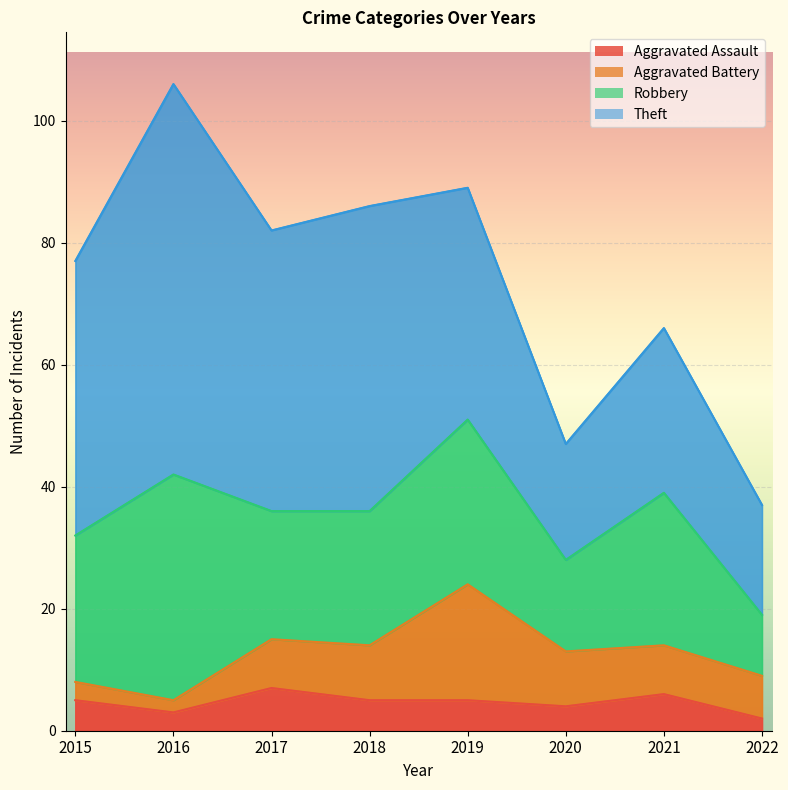

How many intersections are there between Aggravated Battery and Aggravated Assault?

1